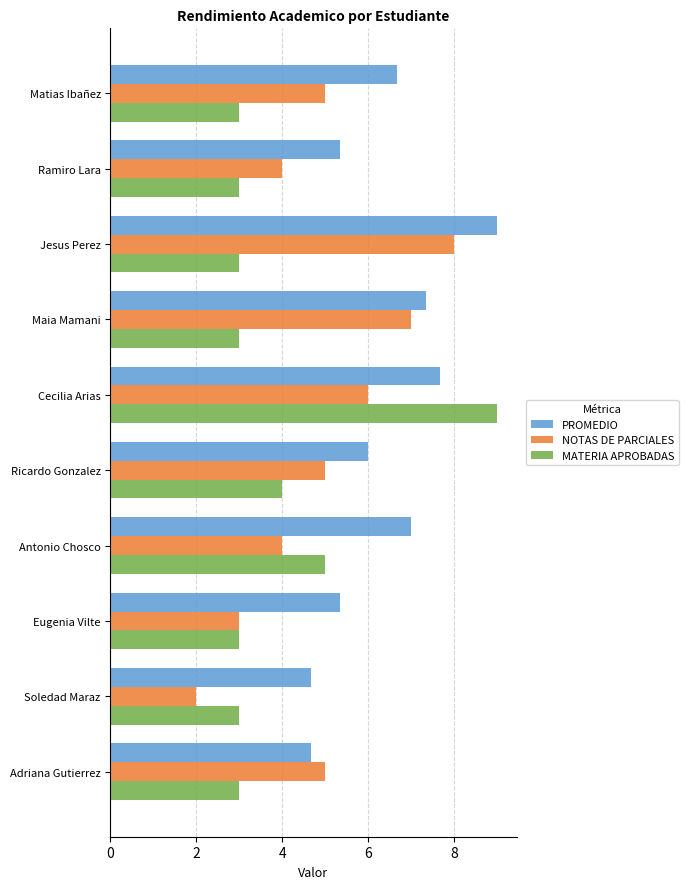

What is the lowest value of the MATERIA APROBADAS series?

3.0